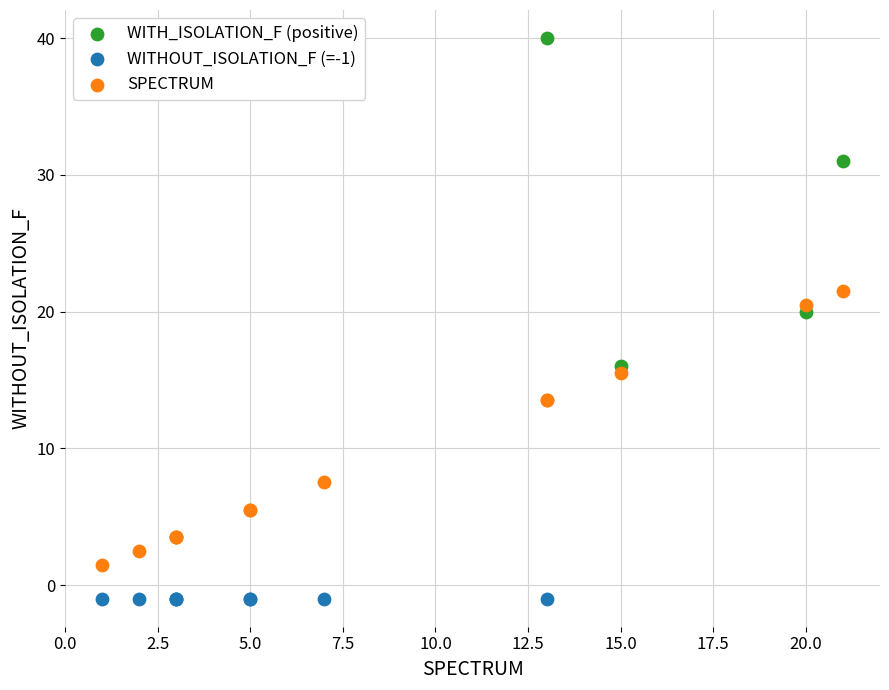

Which series contains the lowest Y value?

WITHOUT_ISOLATION_F (=-1)